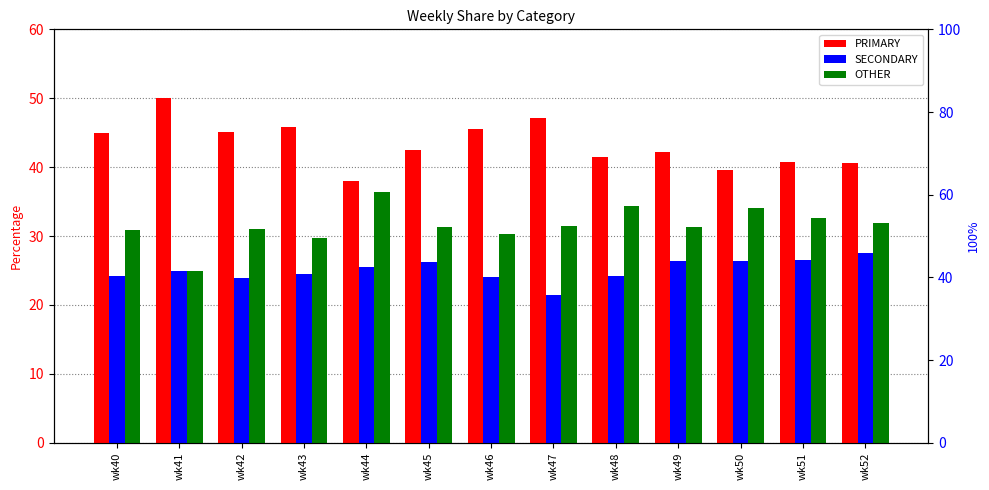

How many series are shown in this chart?

3